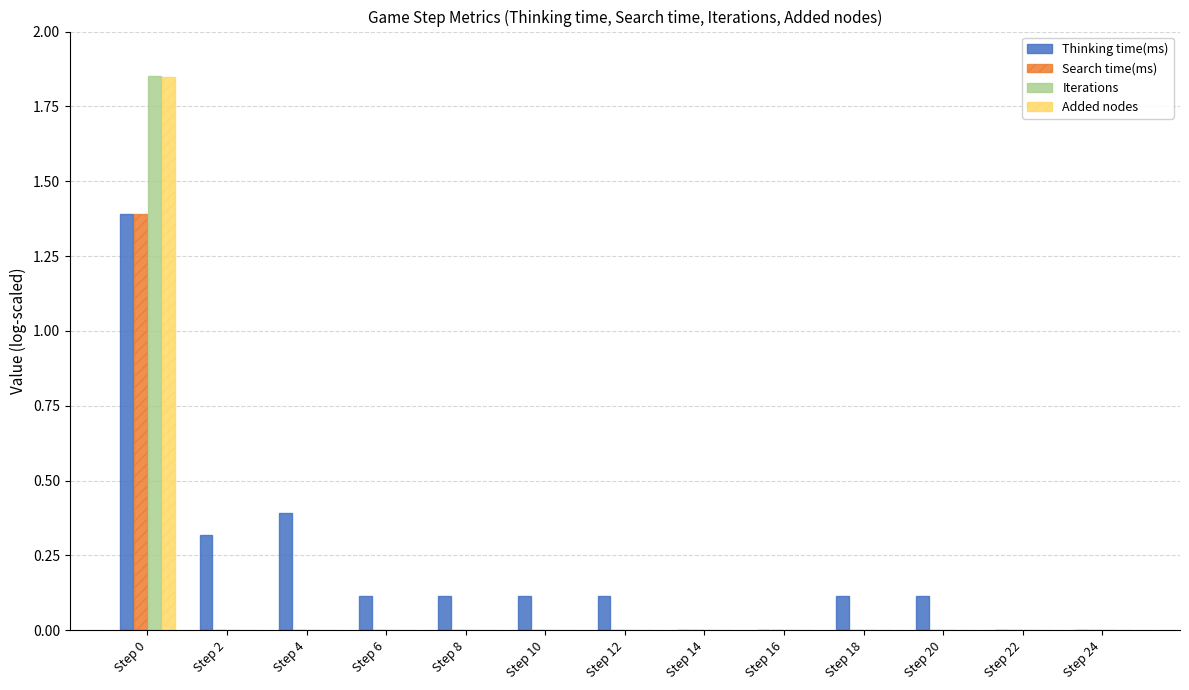

At which category is the sum across all series the highest?

Step 0